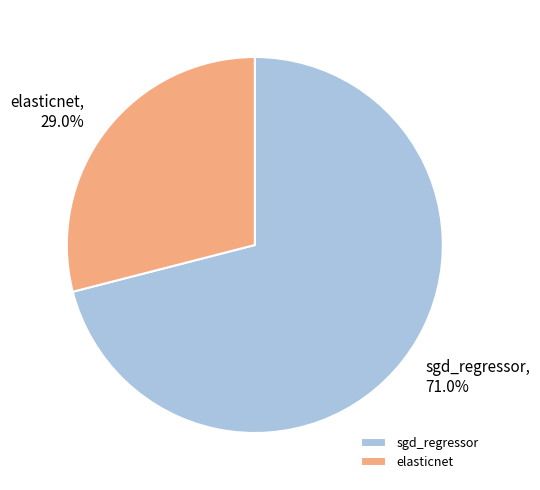

To the nearest percent, what percentage of the pie is elasticnet?

29%